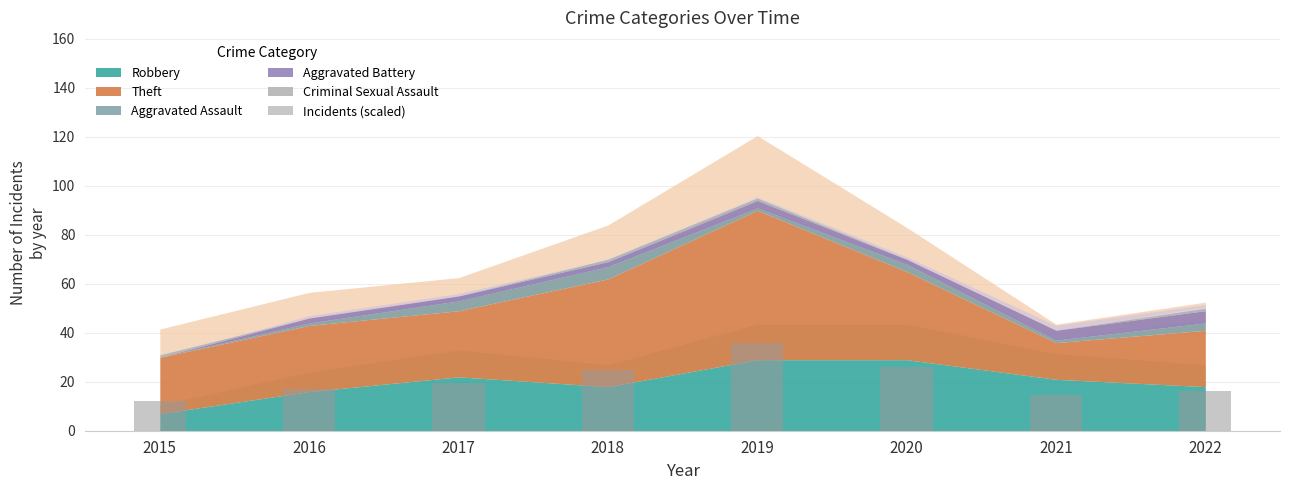

Reading right to left, what are all the values shown in this chart?

16.4	14.4	26.0	36.0	24.8	19.6	17.2	12.0